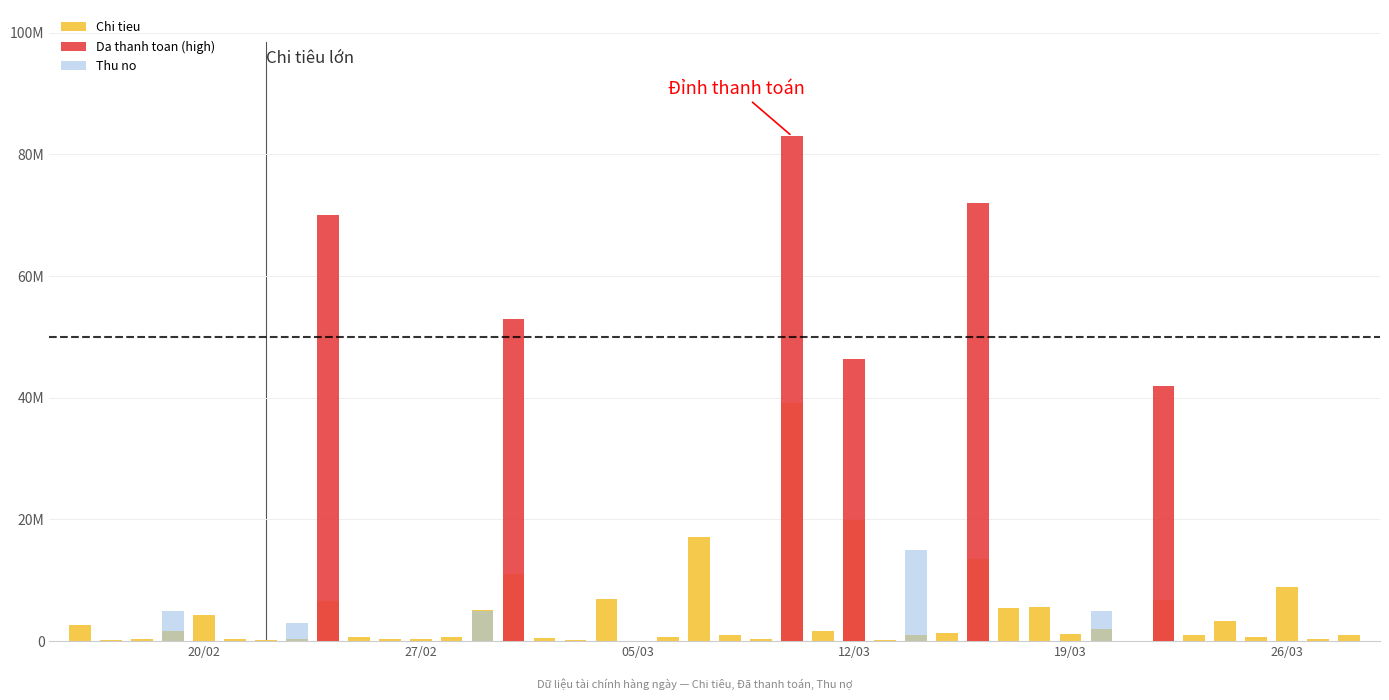

How many data points does each series have?

40